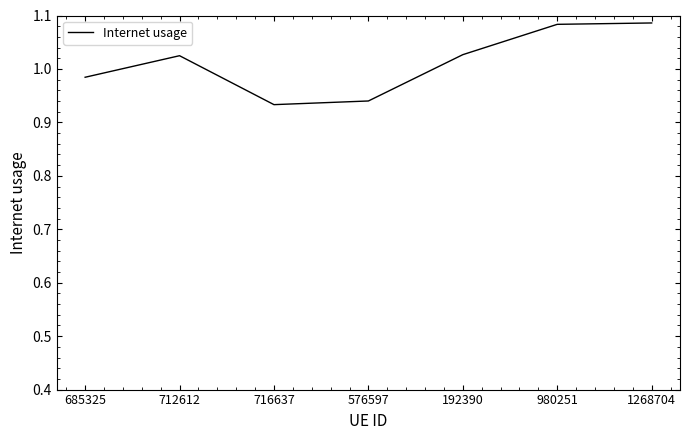

The value at 980251 is 0.5. True or false?

False